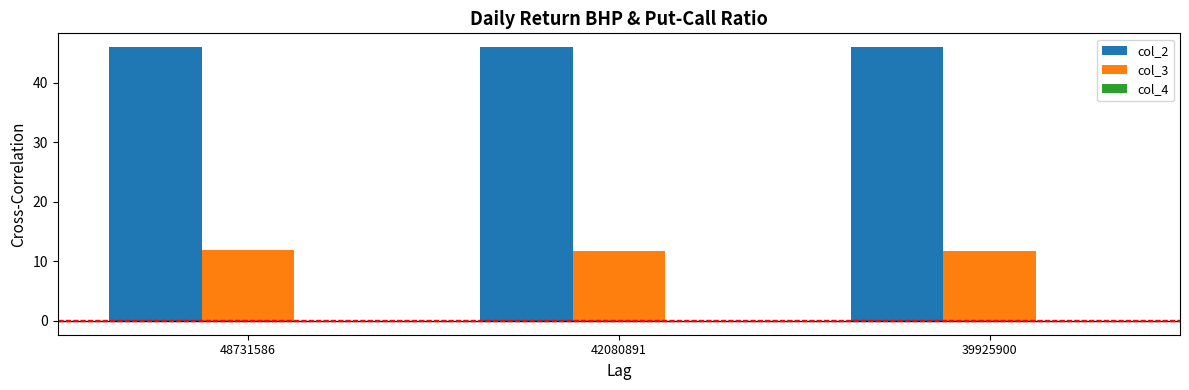

Are the bars horizontal?

No